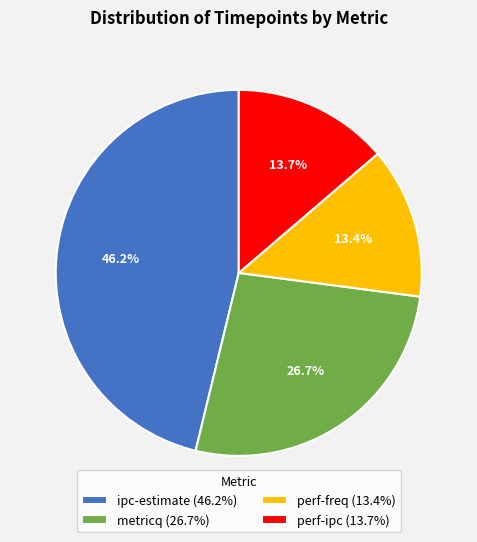

To the nearest percent, what portion does ipc-estimate represent?

46%